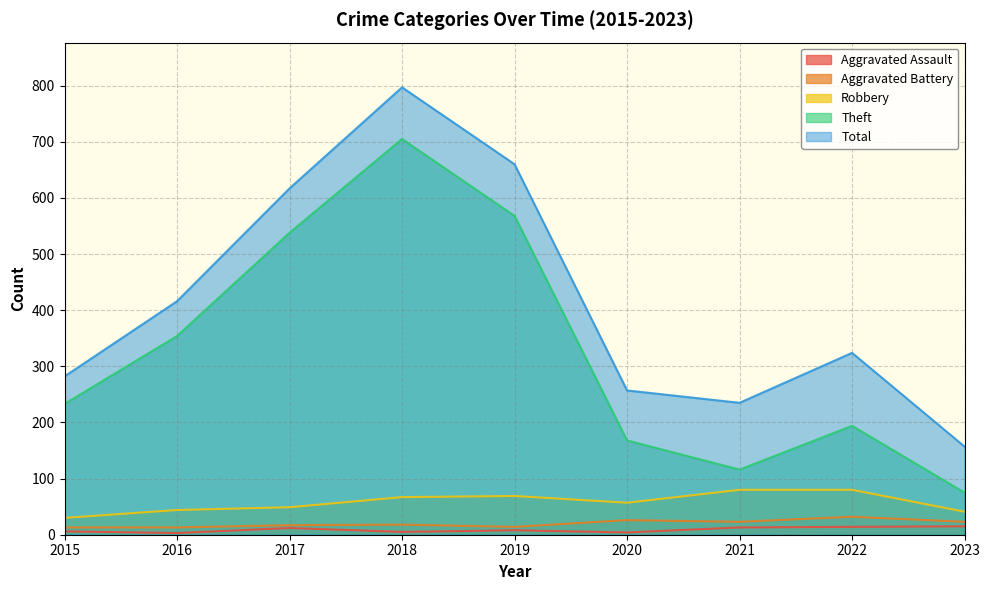

Which category has the highest value in the Total series?

2018